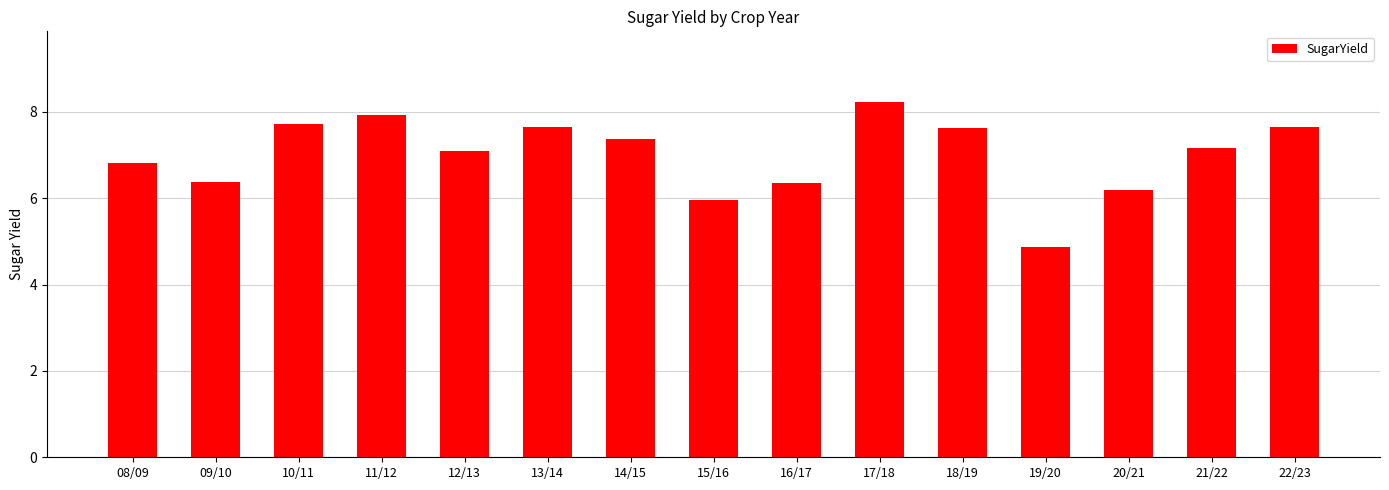

What is the sum of the values at 11/12 and 15/16?

13.9